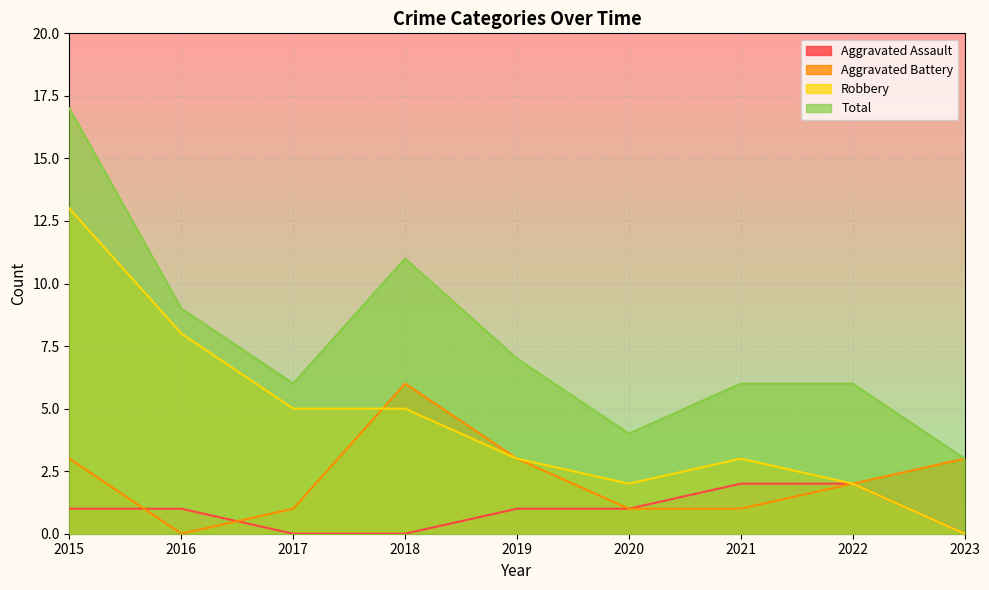

True or false: Aggravated Assault and Total intersect in this chart.

False